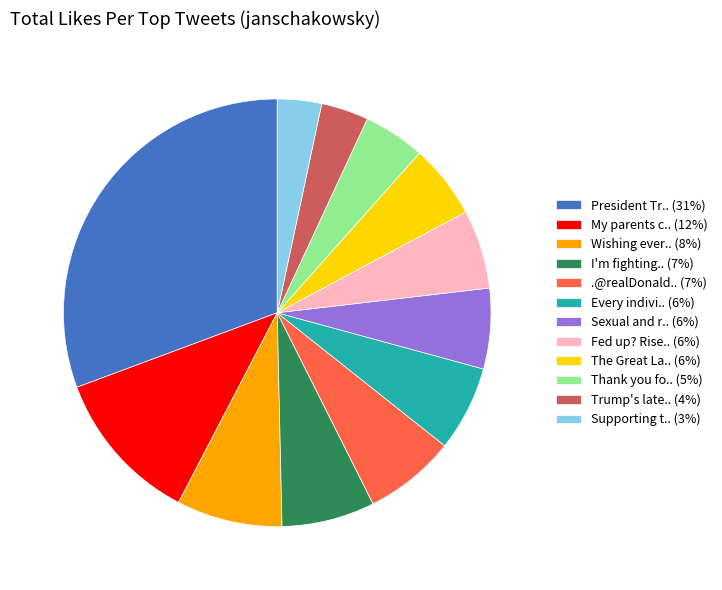

How many segments does this pie chart have?

12